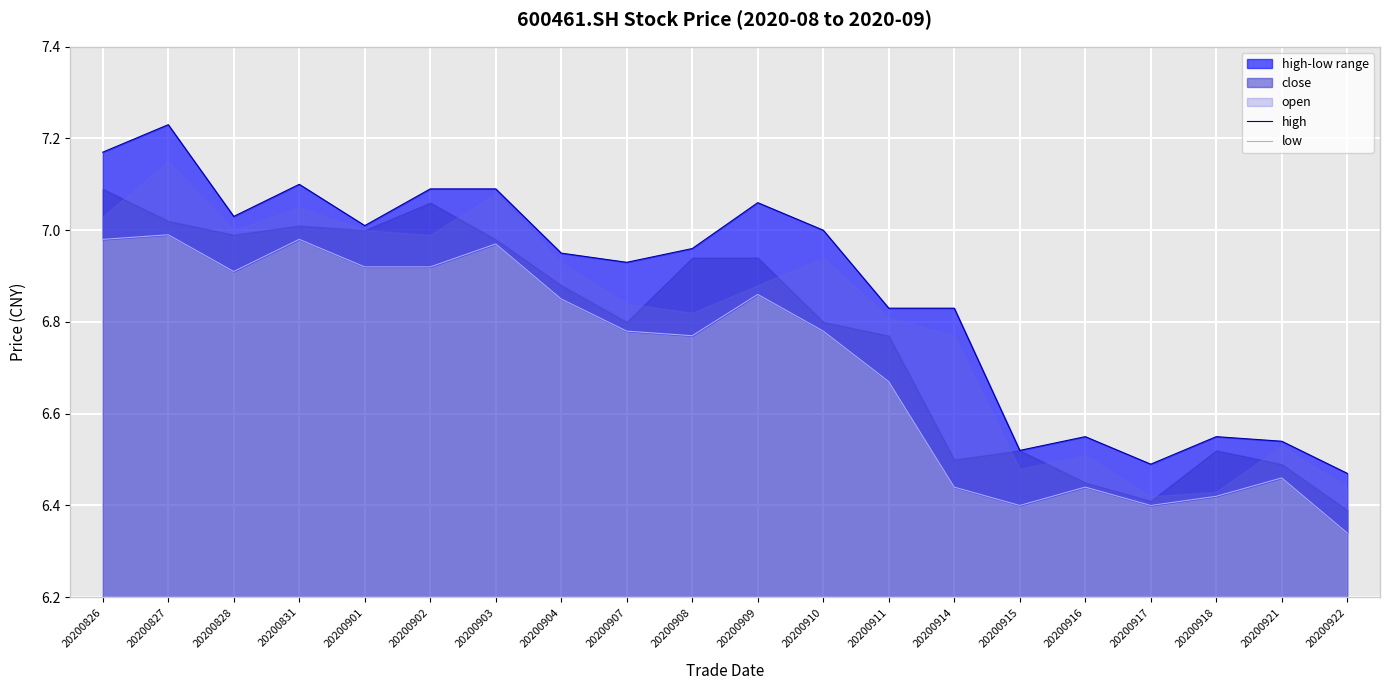

Which category has the highest value across all series?

20200827